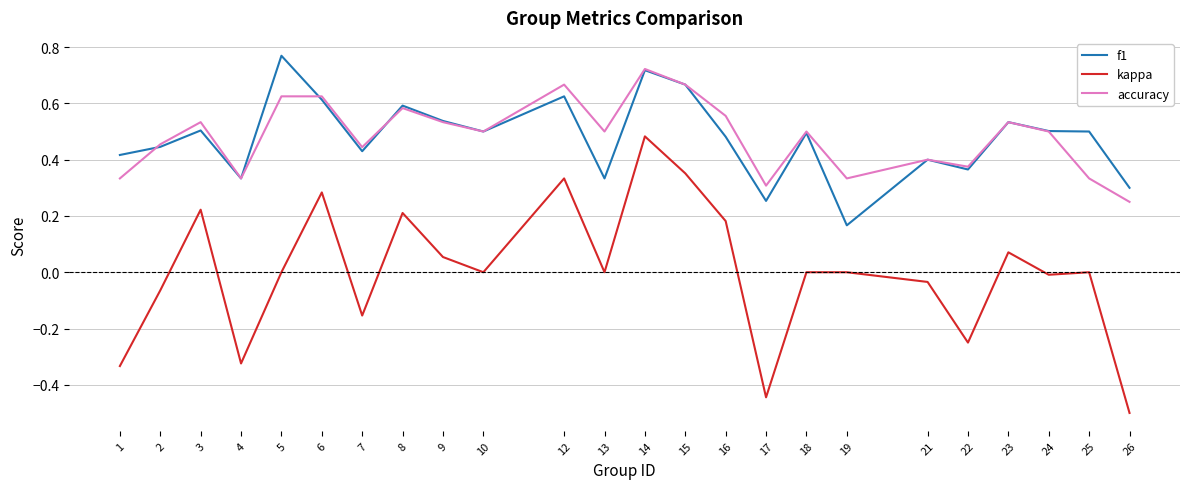

What is the total value across all series at 16?

1.2